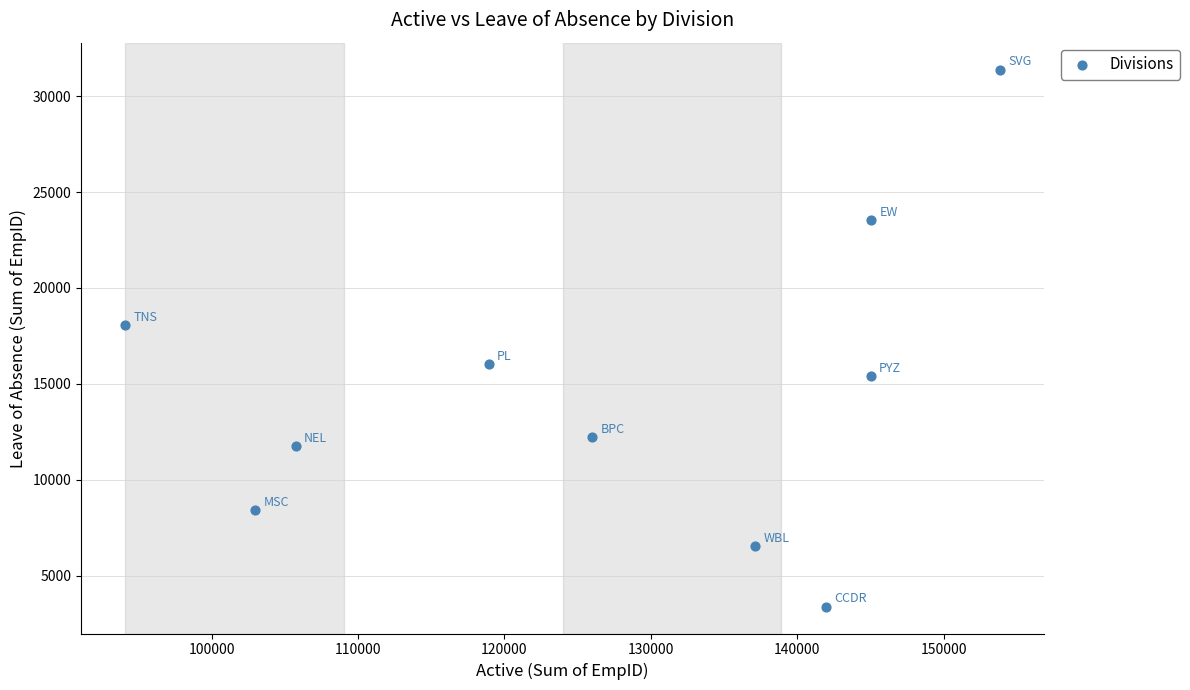

What Y value in the scatter plot is closest to 17387?

18054